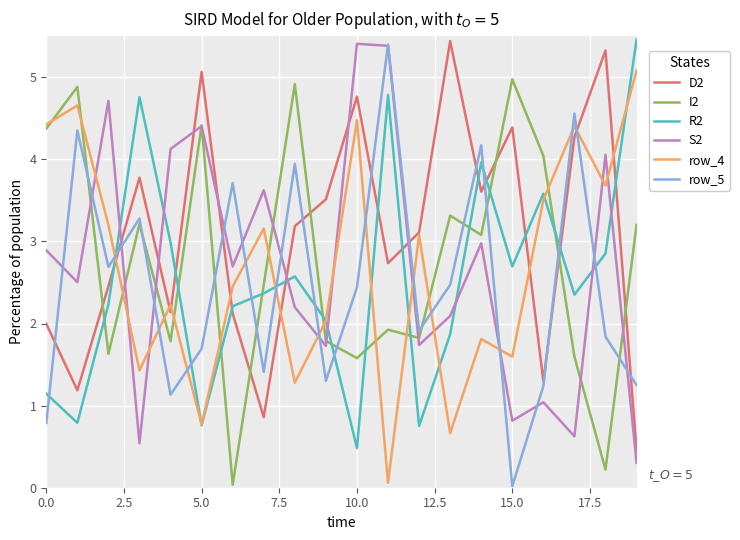

Which series ends up on top after the final intersection of D2 and S2?

D2